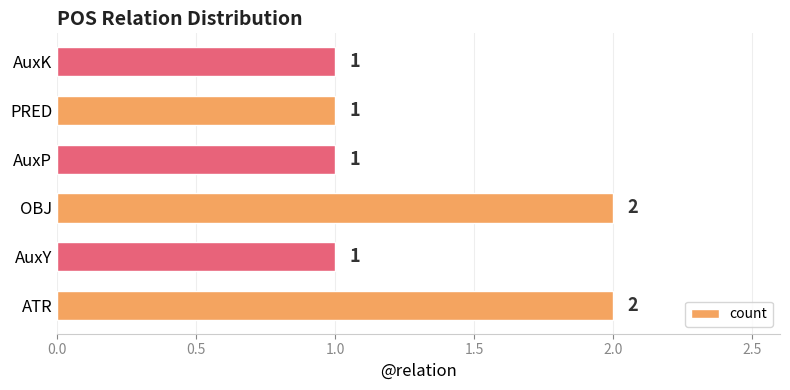

What is the sum of all values?

8